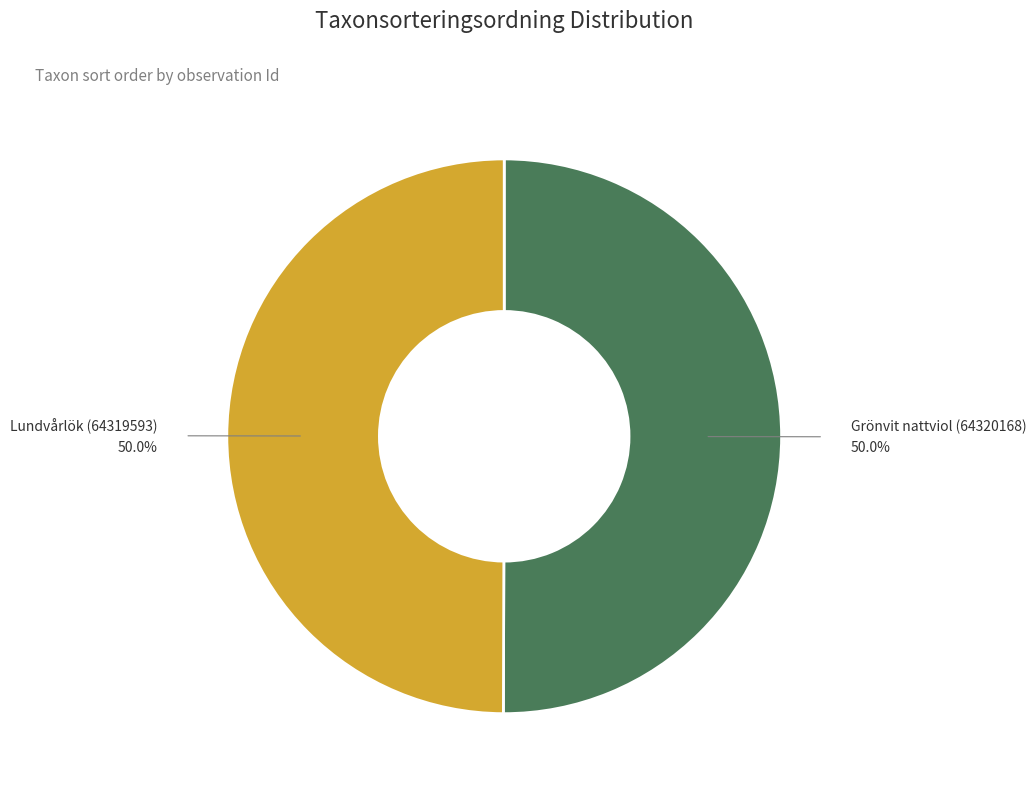

How many slices are in this pie chart?

2